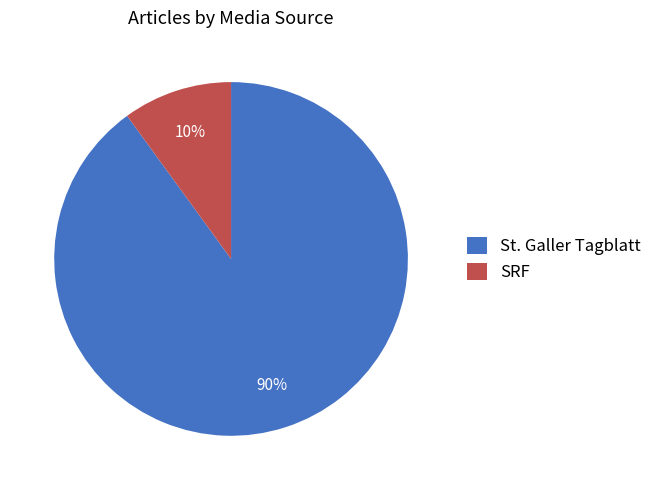

Approximately how many times larger is the value at St. Galler Tagblatt compared to SRF?

9.0